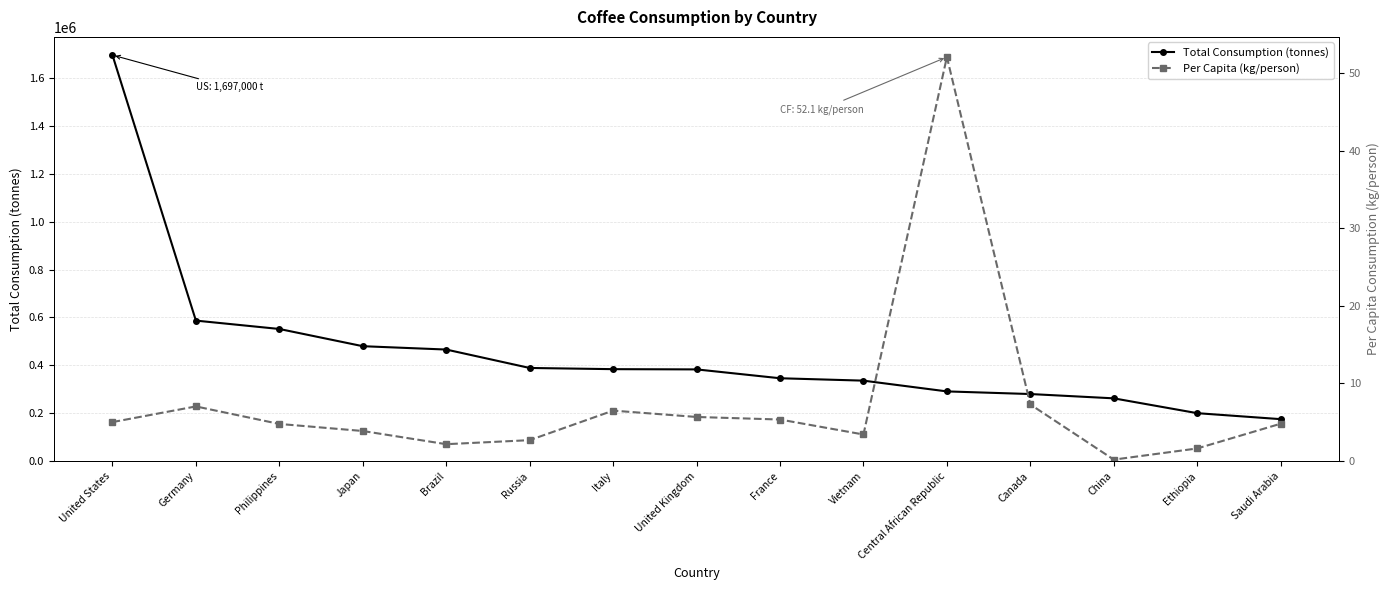

Reading left to right, extract all data points from this chart.

Total Consumption (tonnes): 1697000.0	587000.0	552000.0	480000.0	466000.0	389000.0	384000.0	383000.0	346000.0	336000.0	291000.0	280000.0	262000.0	200000.0	175000.0
Per Capita (kg/person): 5.0	7.0	4.8	3.9	2.2	2.7	6.5	5.7	5.3	3.4	52.1	7.3	0.2	1.6	4.8